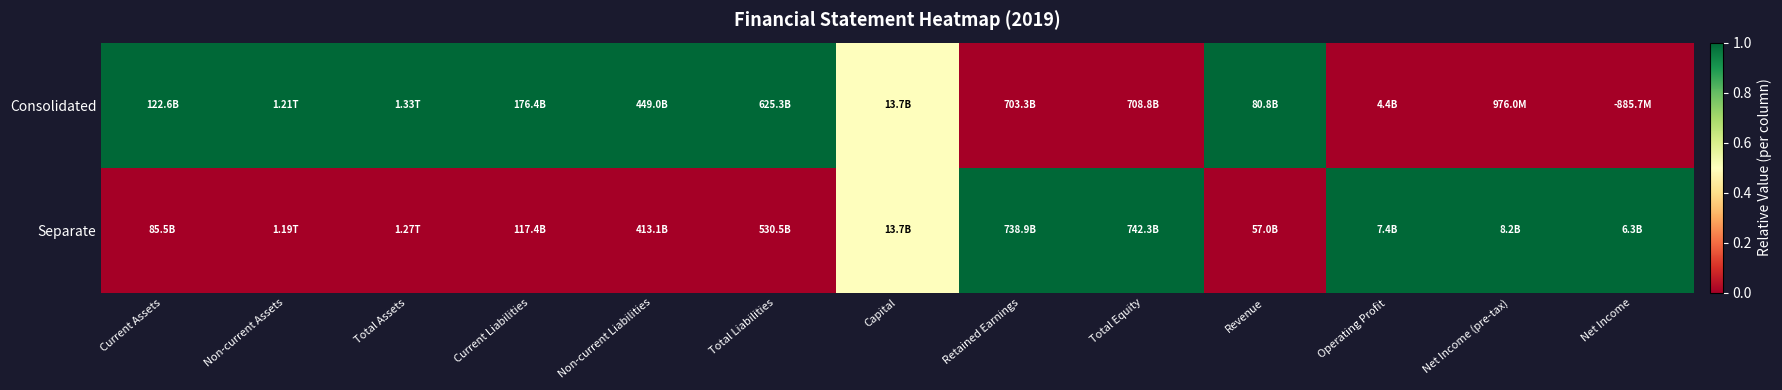

Which series has the widest spread of values?

Consolidated